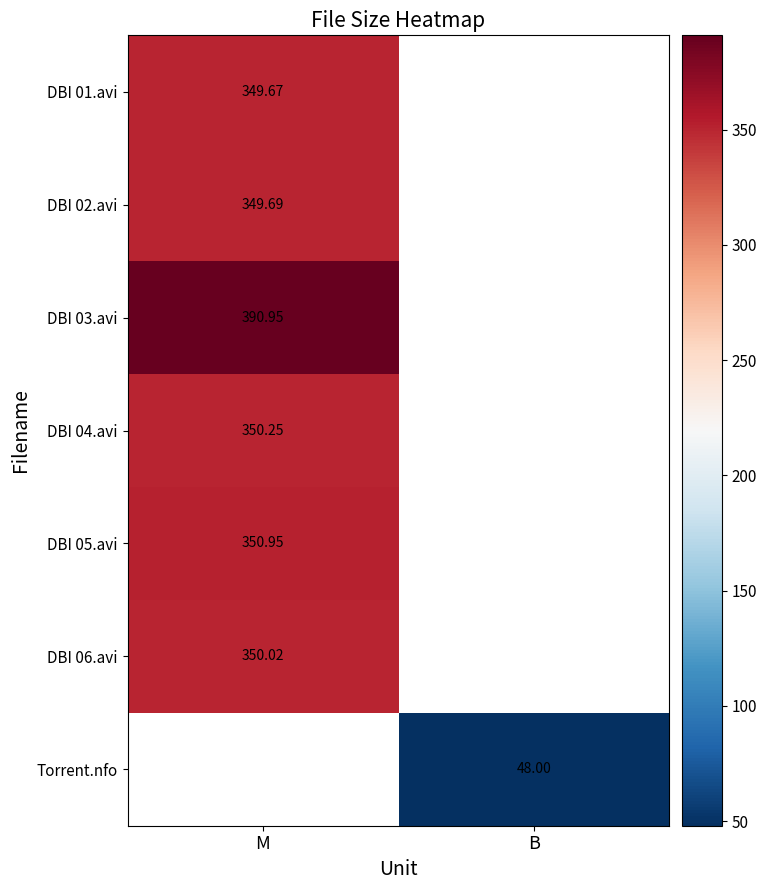

Count the number of categories in the chart.

2